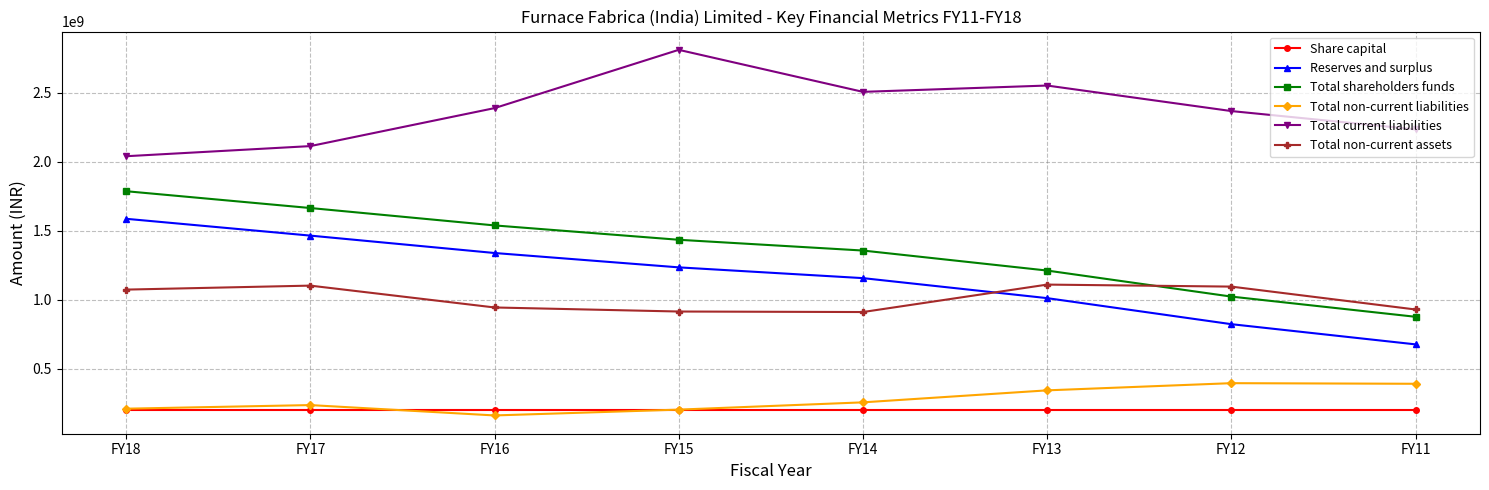

True or false: Total non-current liabilities has a value of 97190415 at FY11.

False